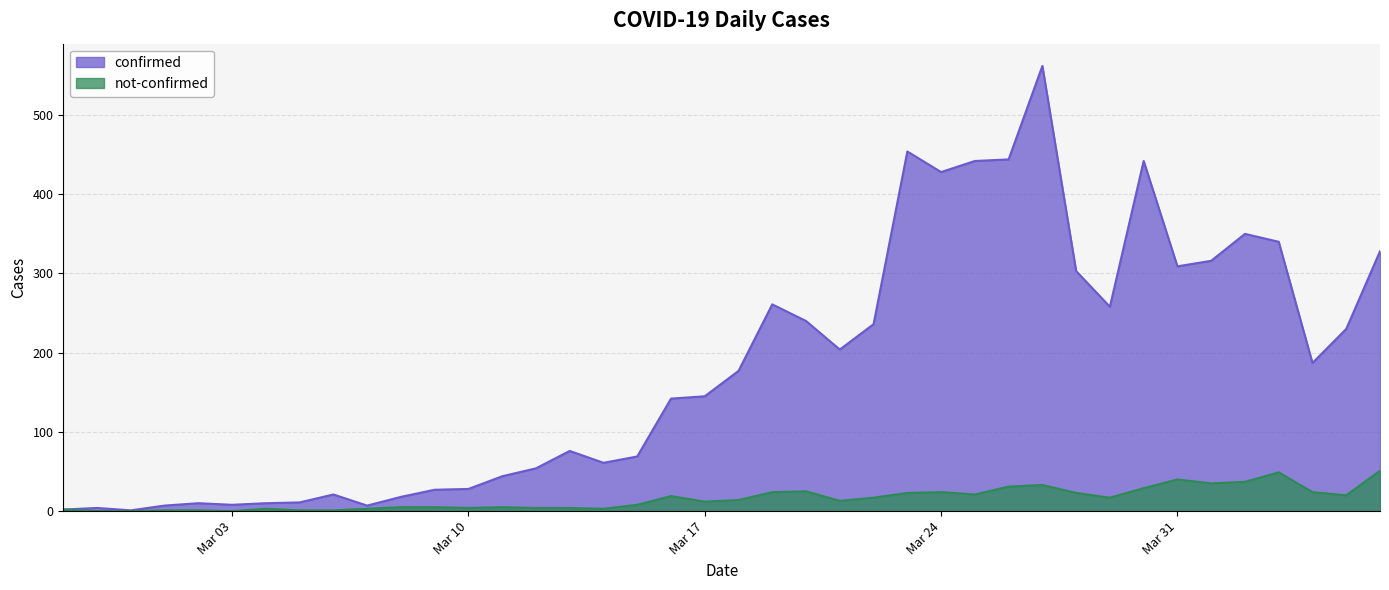

Which series has the largest total across all categories?

confirmed